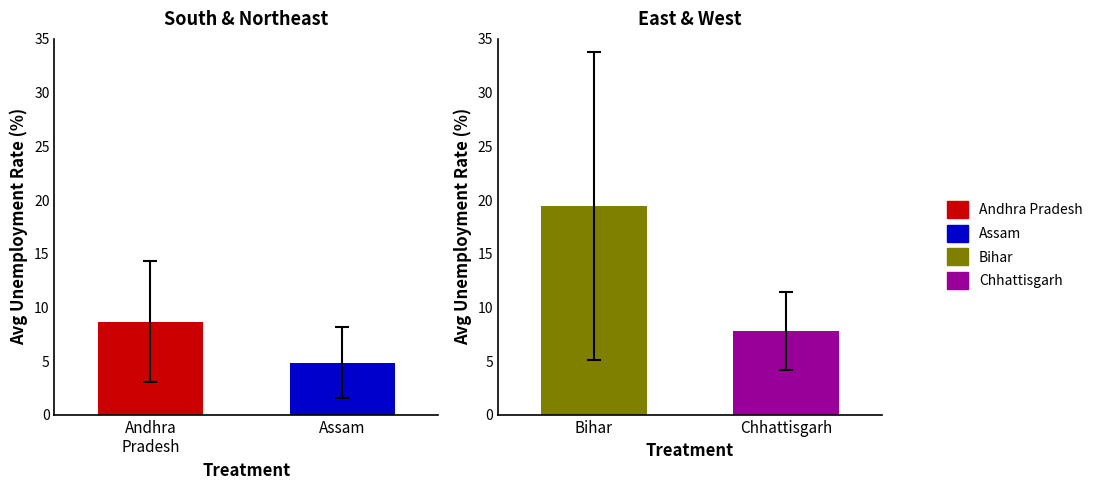

Which series has the largest total across all categories?

Bihar